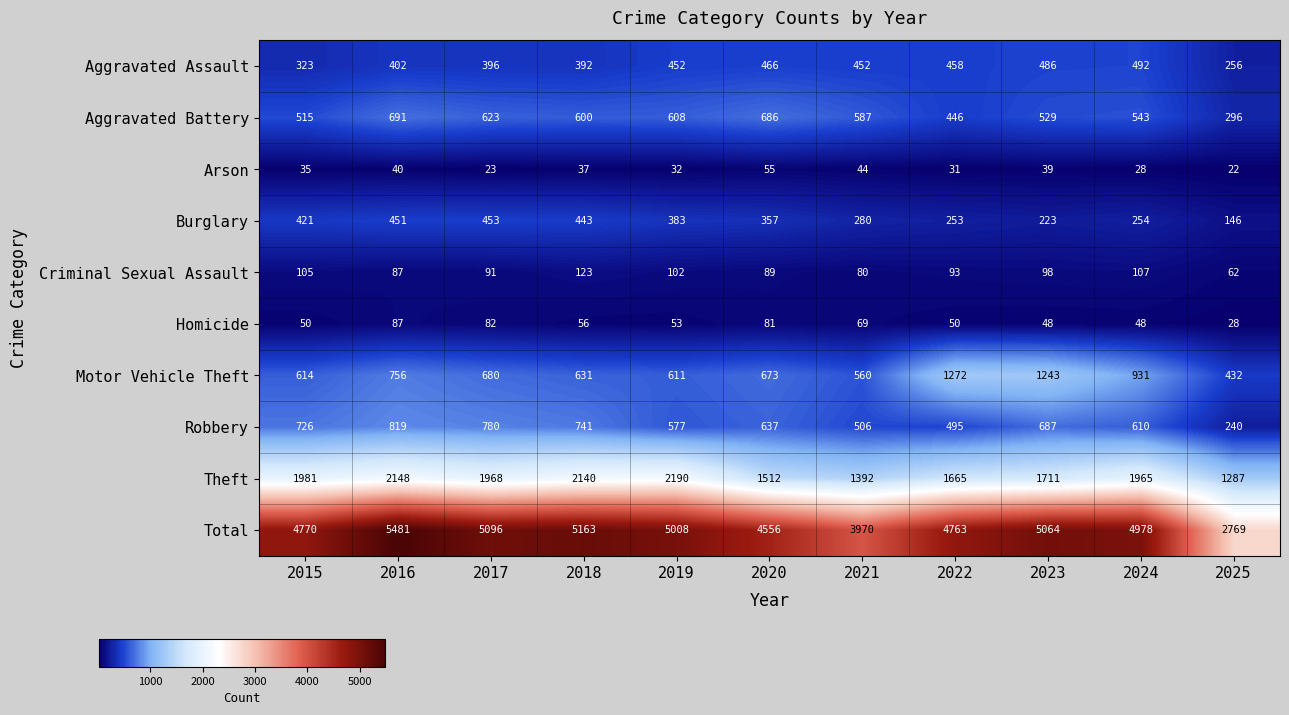

True or false: Motor Vehicle Theft has a value of 560 at 2021.

True